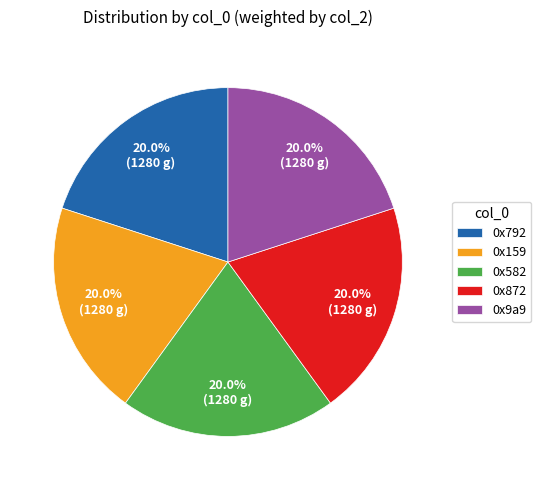

Approximately how many times larger is the value at 0x582 compared to 0x872?

1.0